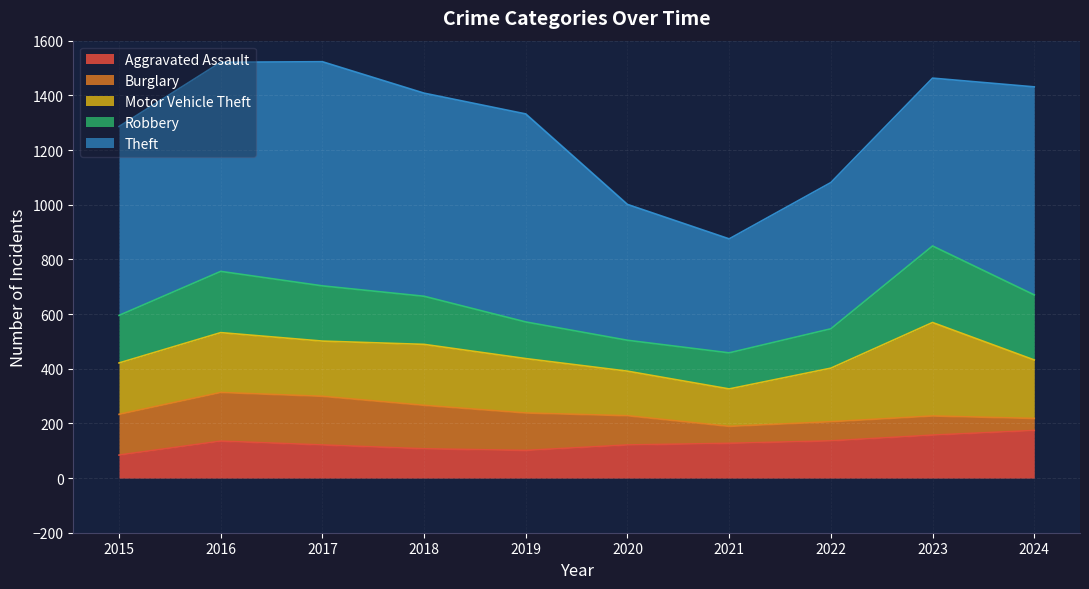

How many interior local valleys does the Theft series have?

2